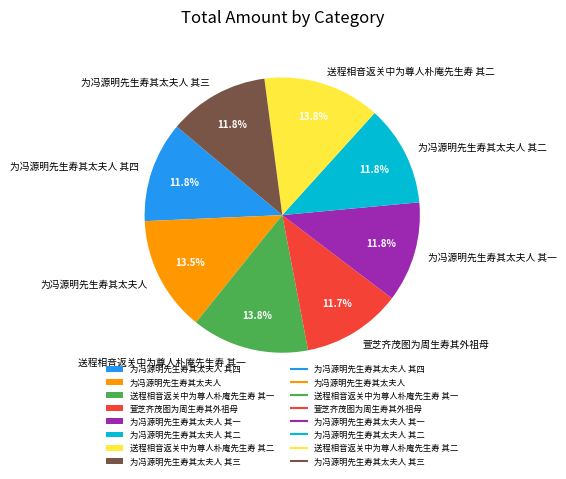

To the nearest percent, what portion does 为冯源明先生寿其太夫人 其二 represent?

12%